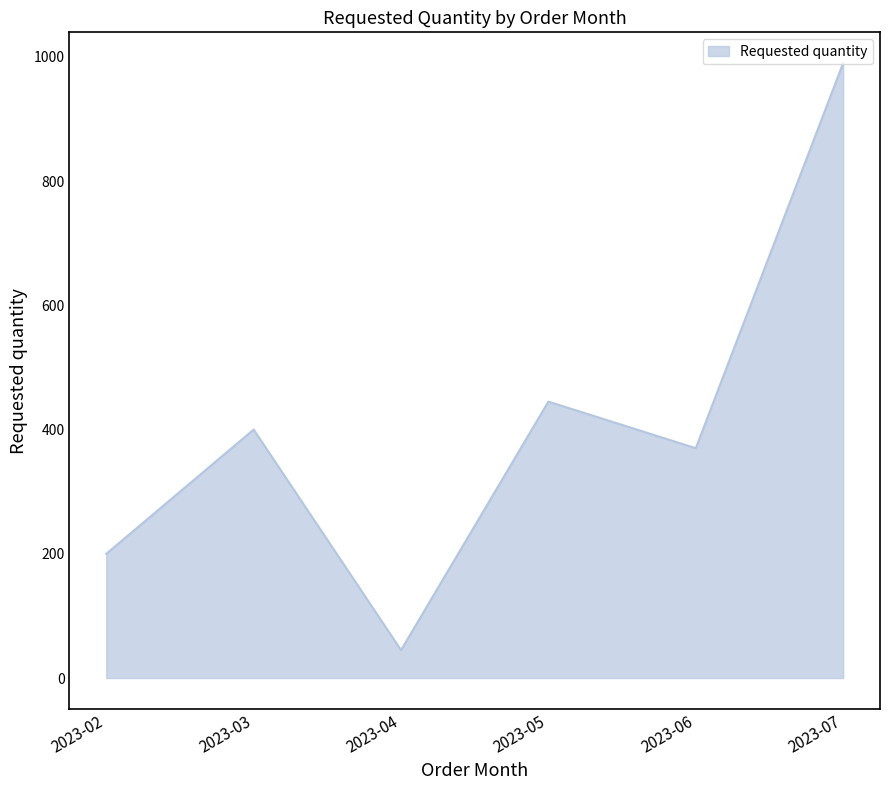

Approximately how many times larger is the value at 2023-07 compared to 2023-03?

2.5